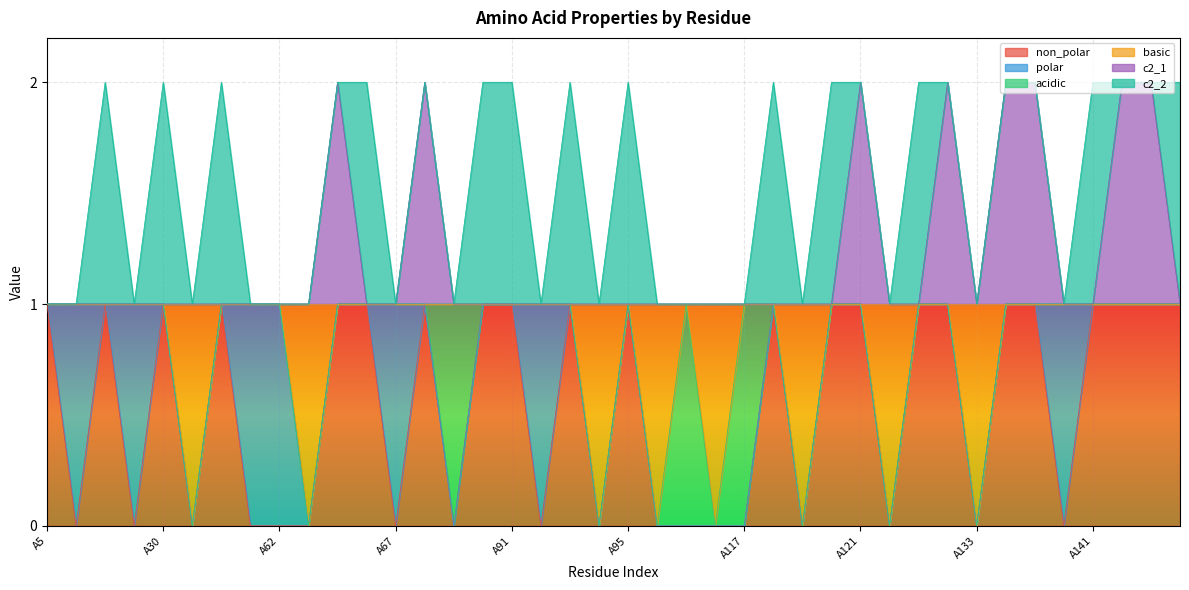

Where is c2_1 nearest to the value 1?

A5